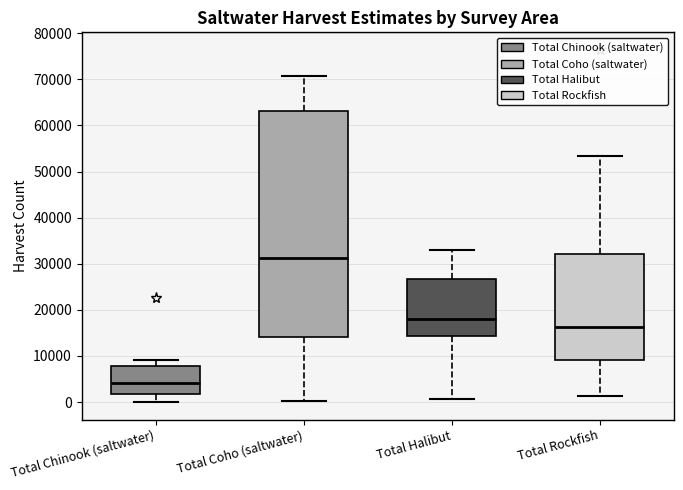

Comparing the boxes themselves (not the whiskers), which one is the tallest?

Total Coho (saltwater)